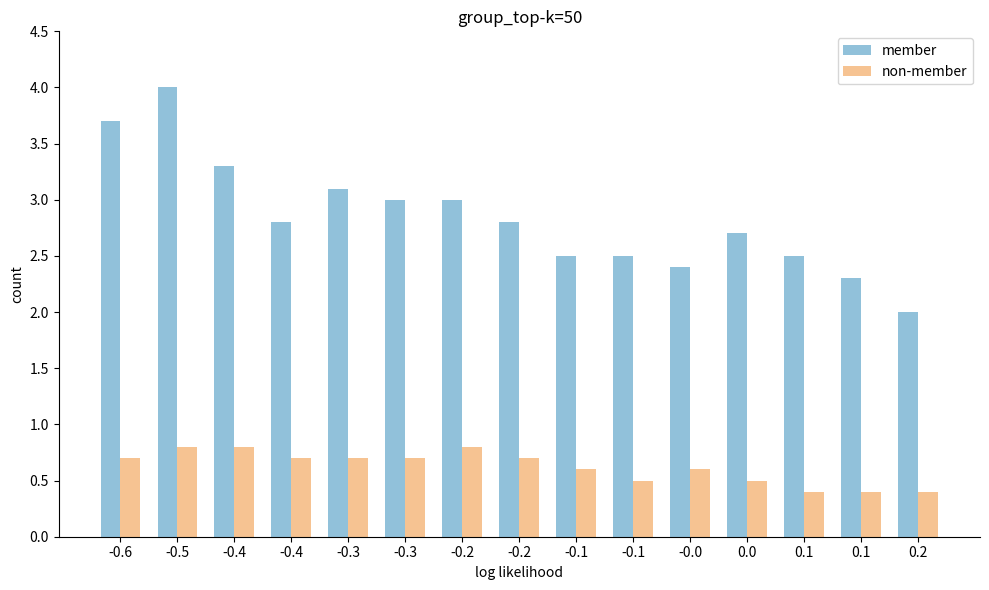

How many bars are there in each group?

2